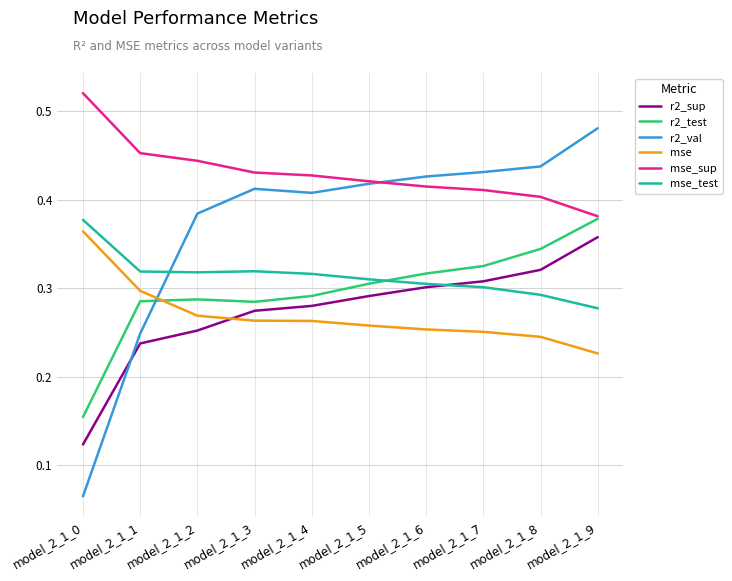

The value of r2_val at model_2_1_4 is 0.4. True or false?

True